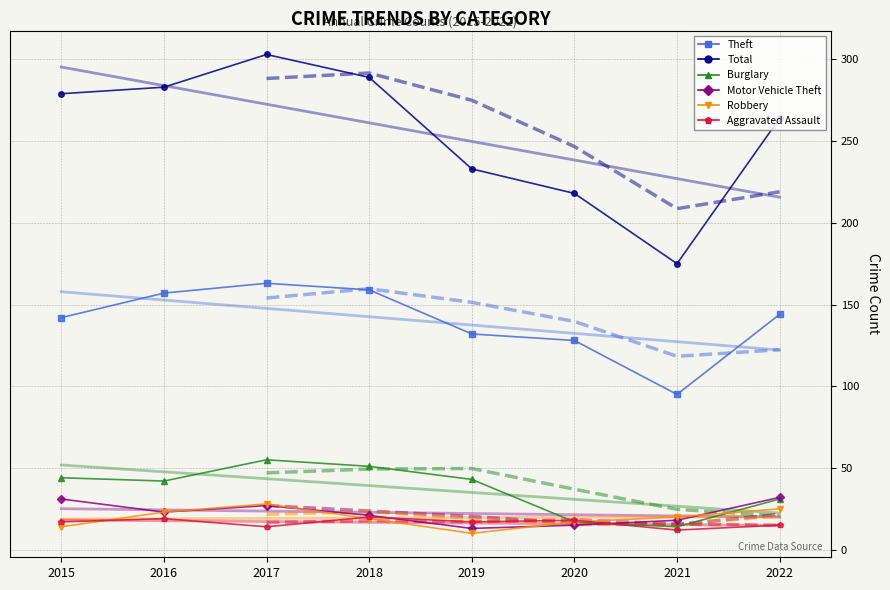

Which series has the widest spread of values?

Total